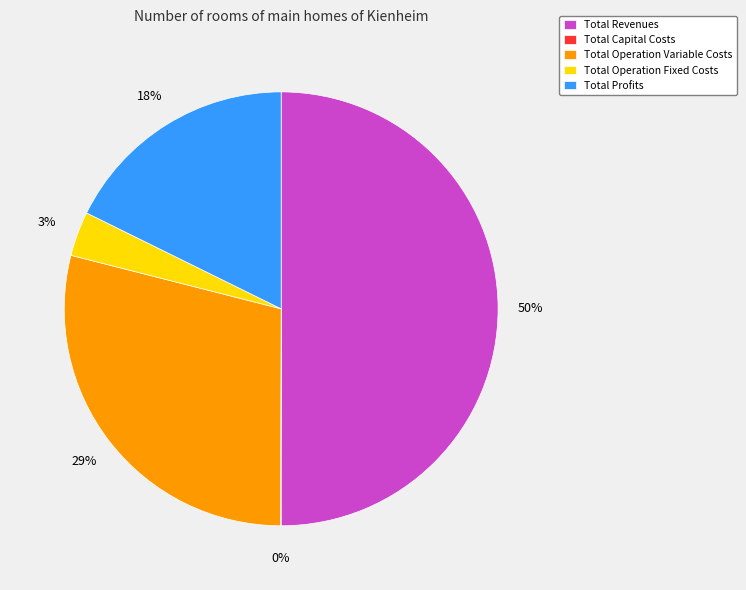

To the nearest percent, what portion does Total Operation Fixed Costs represent?

3%